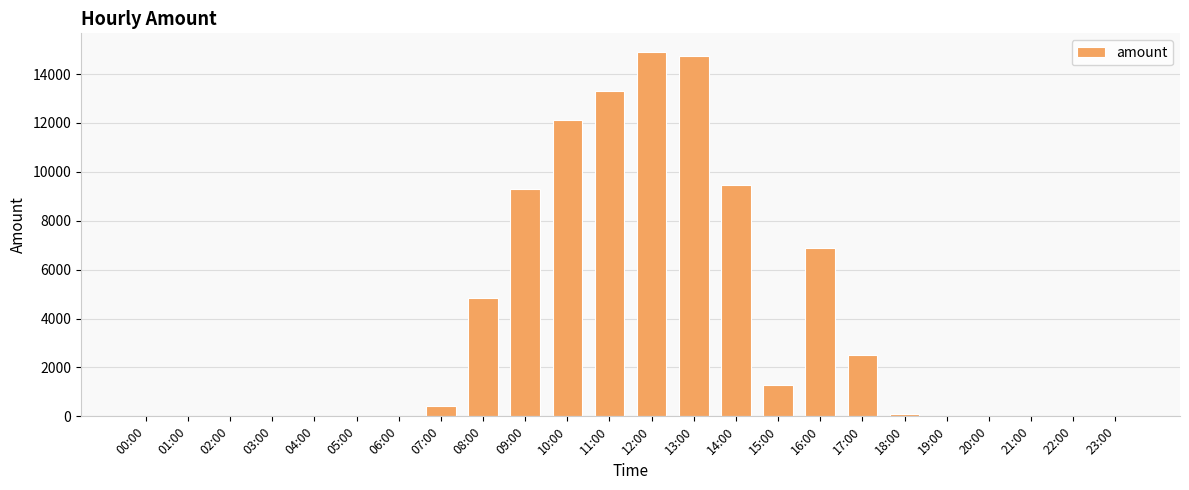

What is the average value?

3746